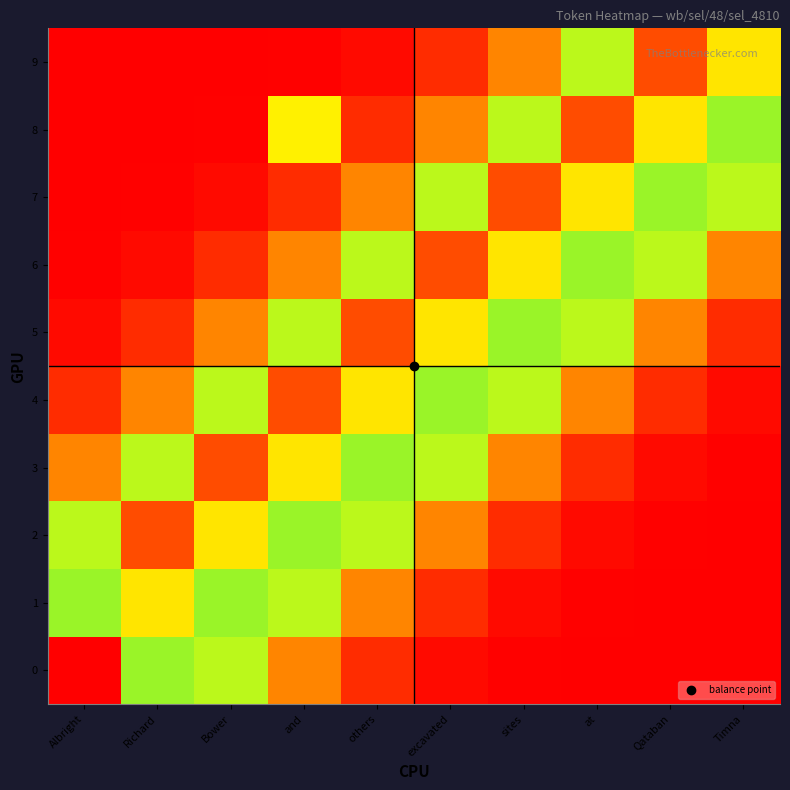

At and, list the series in order from smallest to largest.

9, 7, 0, 6, 8, 5, 1, 2, 3, 4